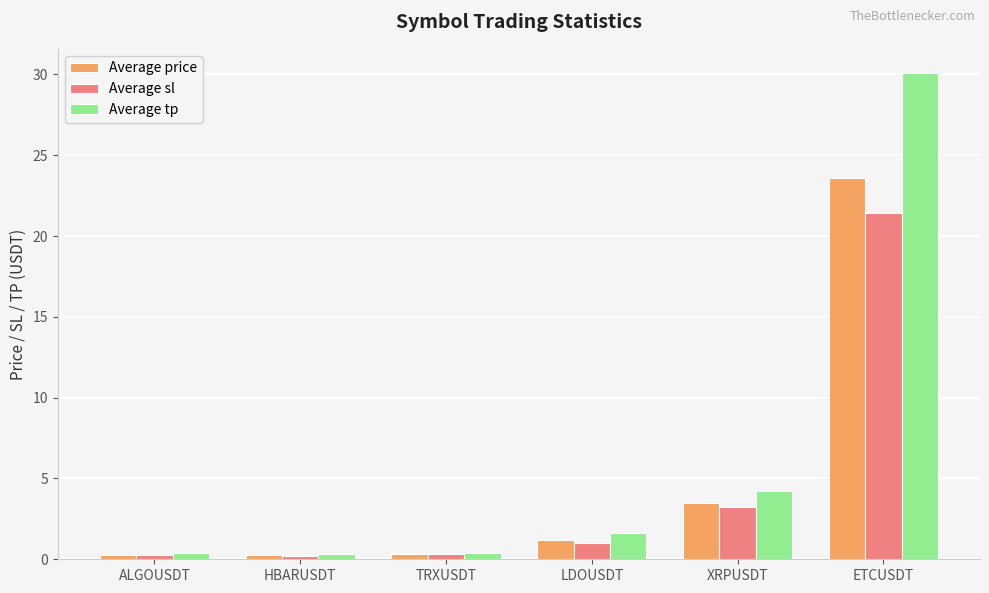

The Average sl series shows 4.3 at XRPUSDT. True or false?

False